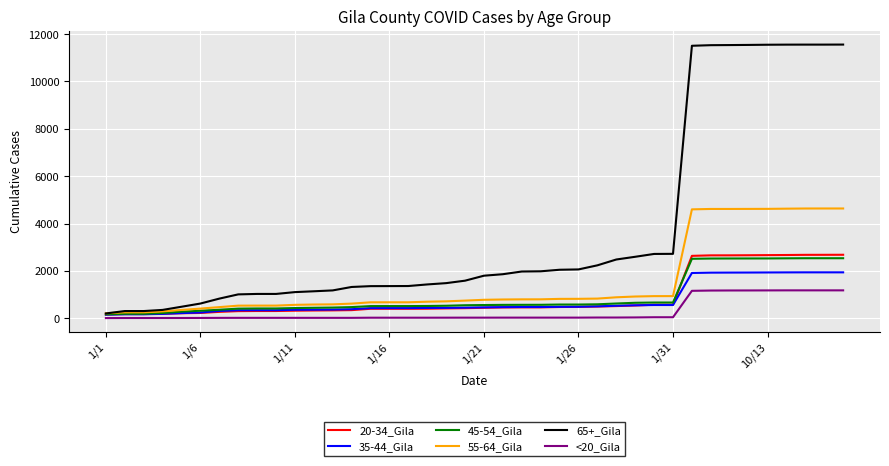

Which series has the largest range (max minus min)?

65+_Gila